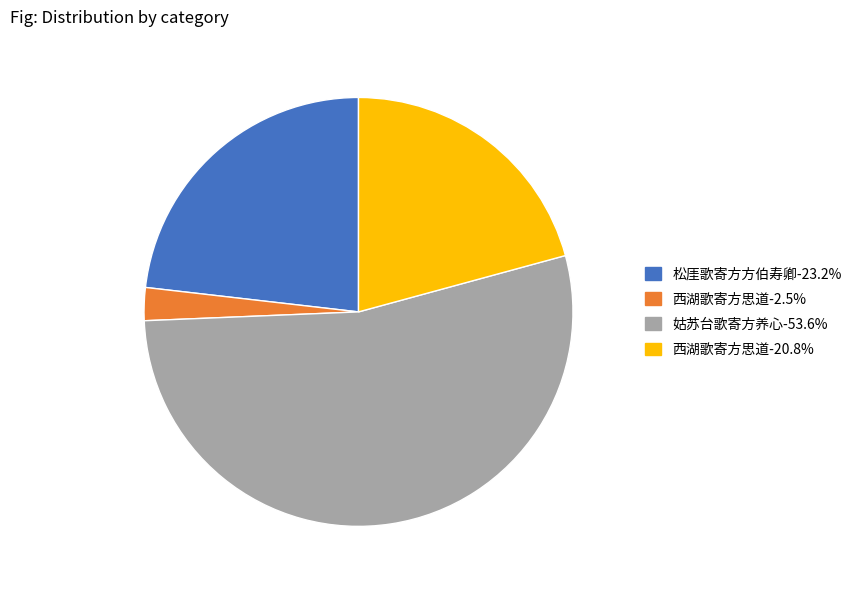

What is the ratio of the value at 姑苏台歌寄方养心-53.6% to the value at 西湖歌寄方思道-20.8%?

2.6